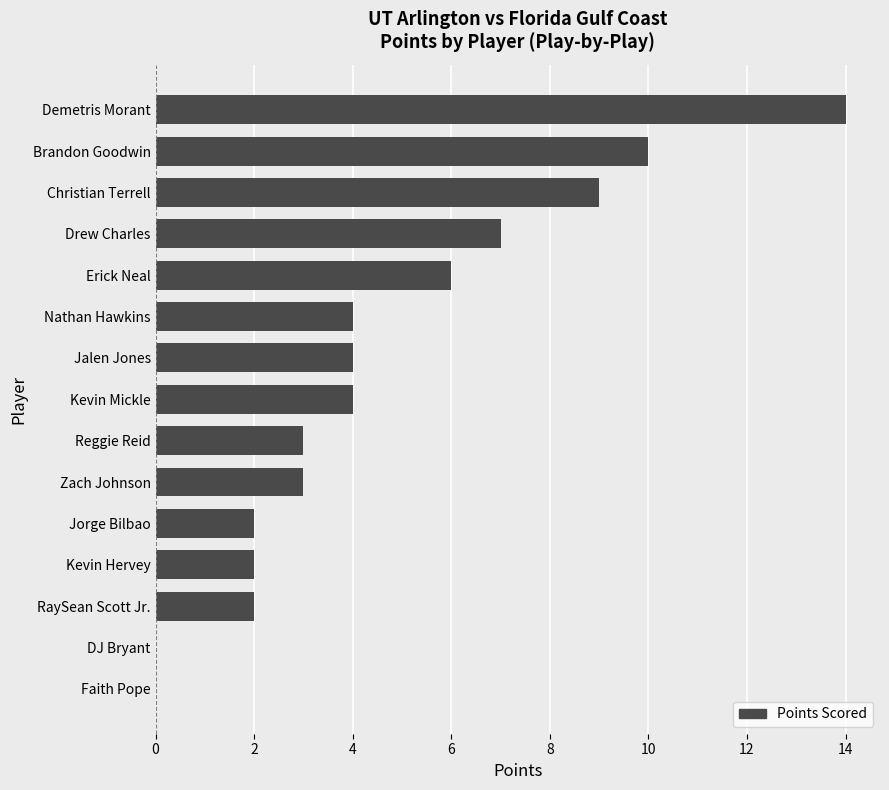

Does the chart contain stacked bars?

No